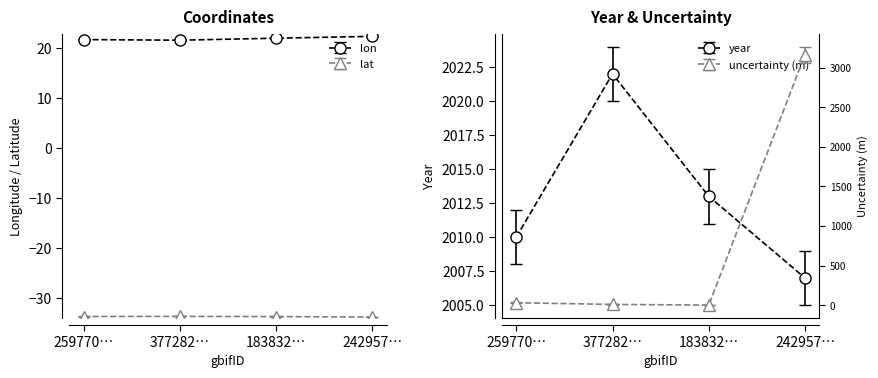

What is the value of the lat point at the 2nd from the left?

-33.7